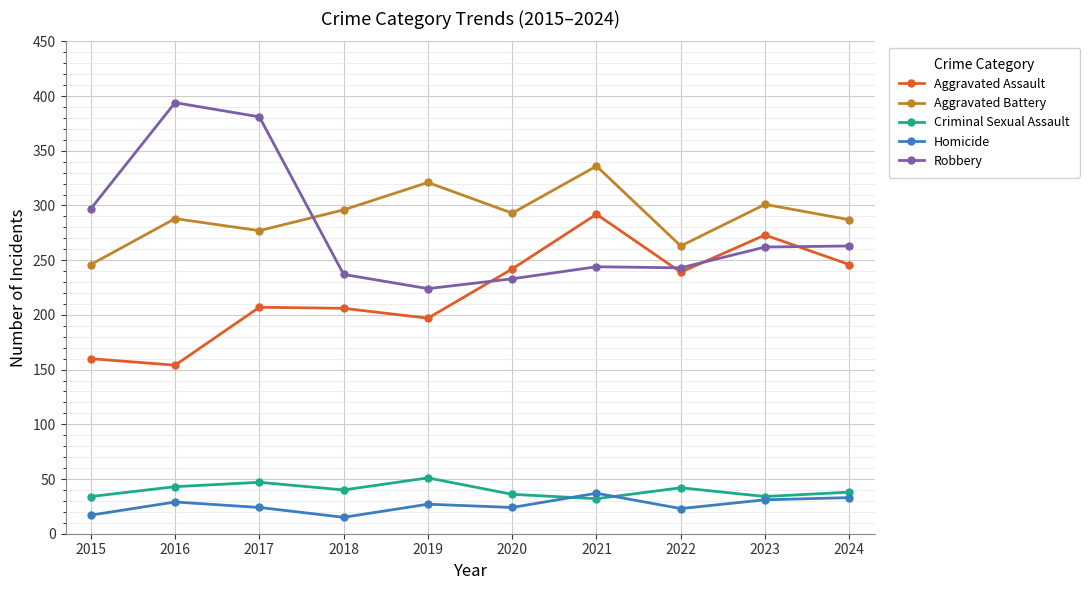

The Aggravated Assault series shows 428 at 2024. True or false?

False